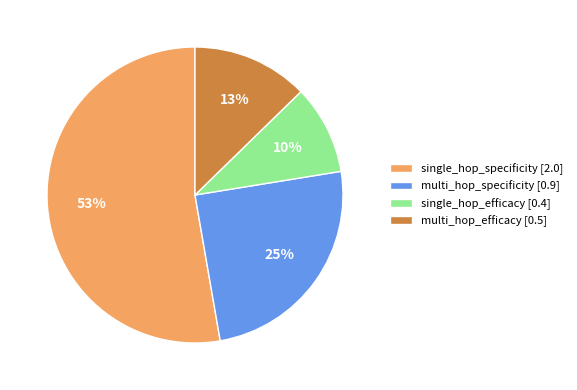

The single_hop_efficacy slice represents 1% of the pie. True or false?

False